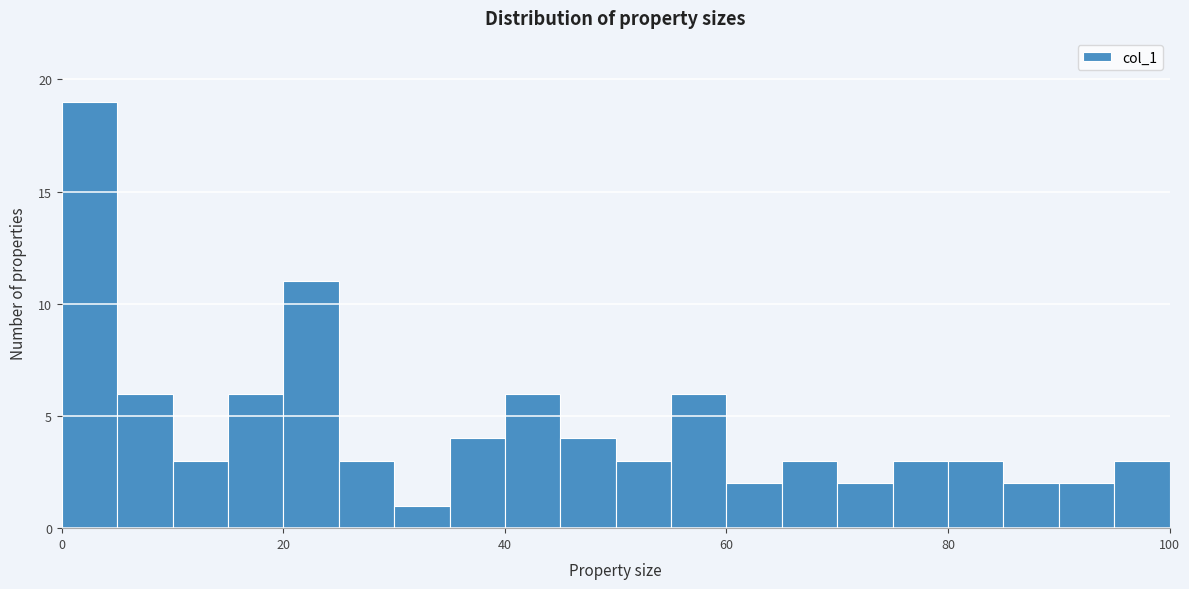

Read against the x-axis, roughly where is the centre of the tallest bar?

2